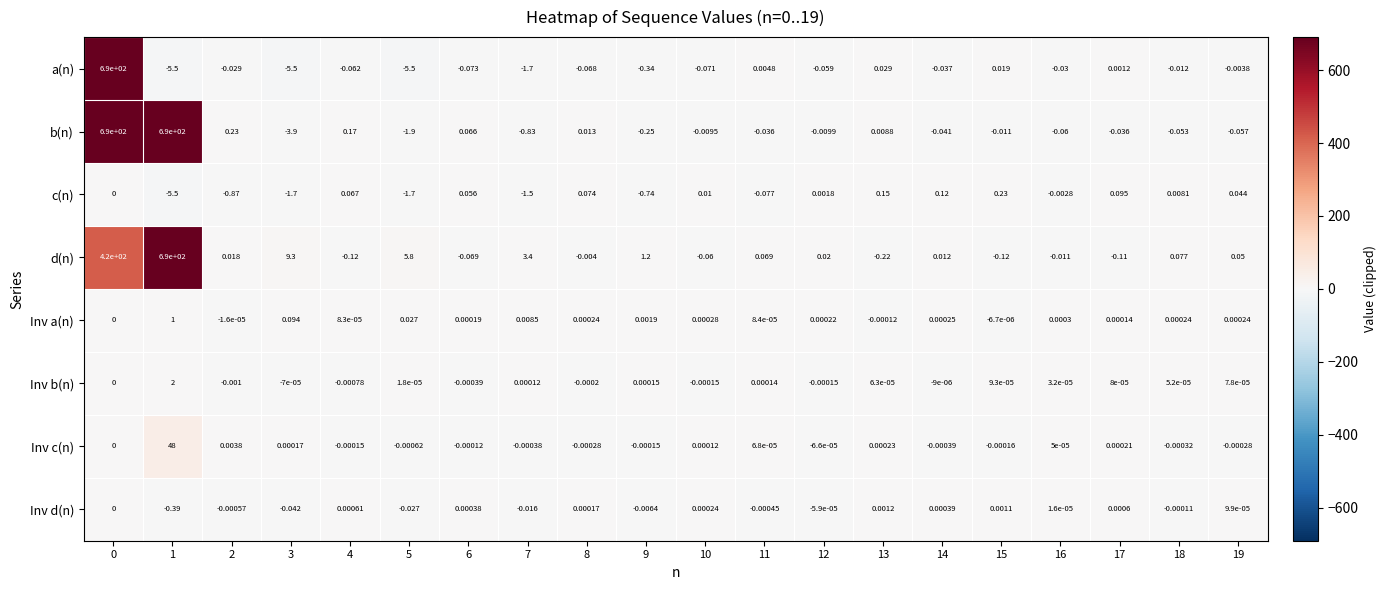

Which series has the widest spread of values?

a(n)